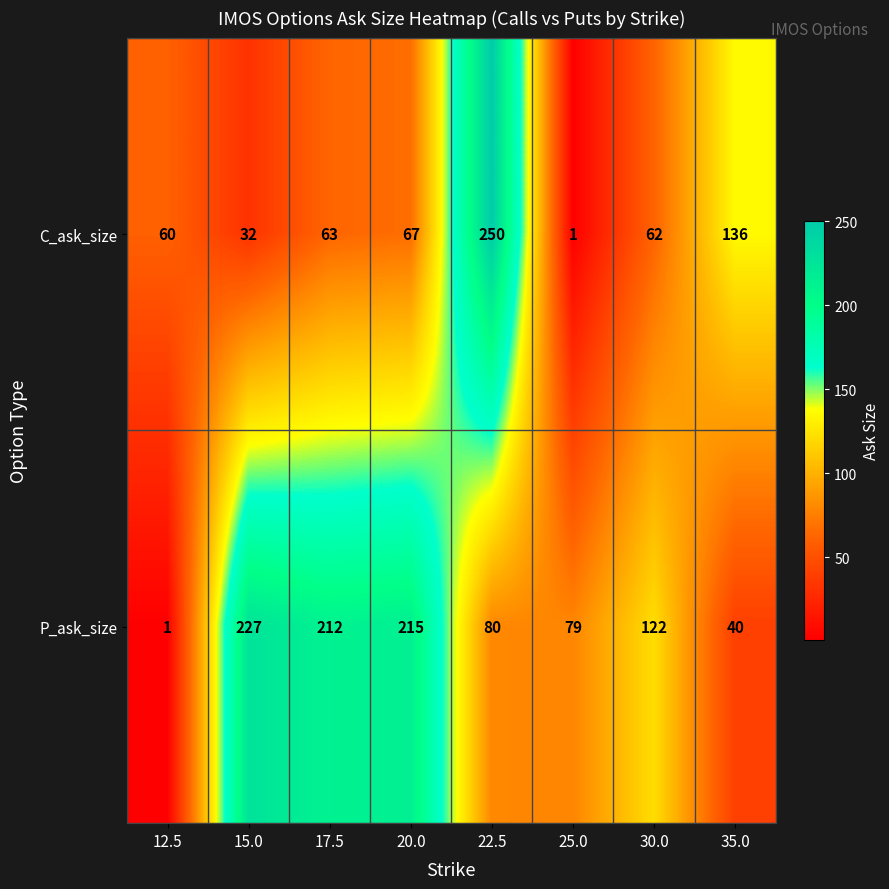

At which label does C_ask_size reach its peak?

22.5